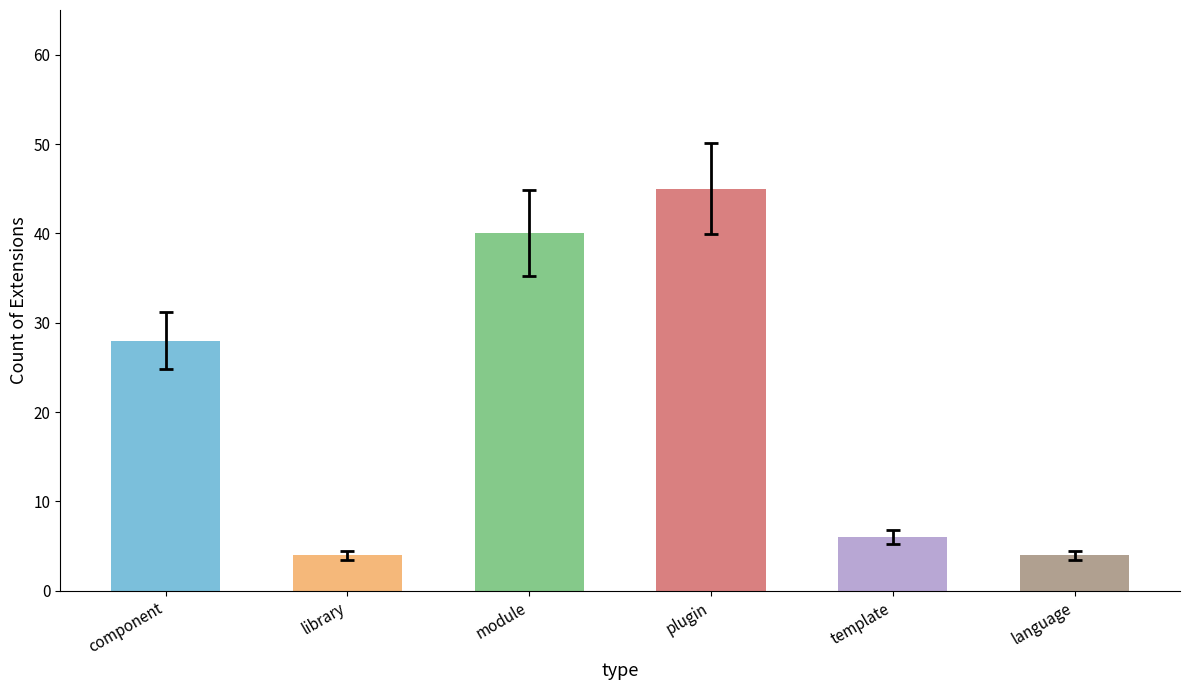

Count the number of categories in the chart.

6